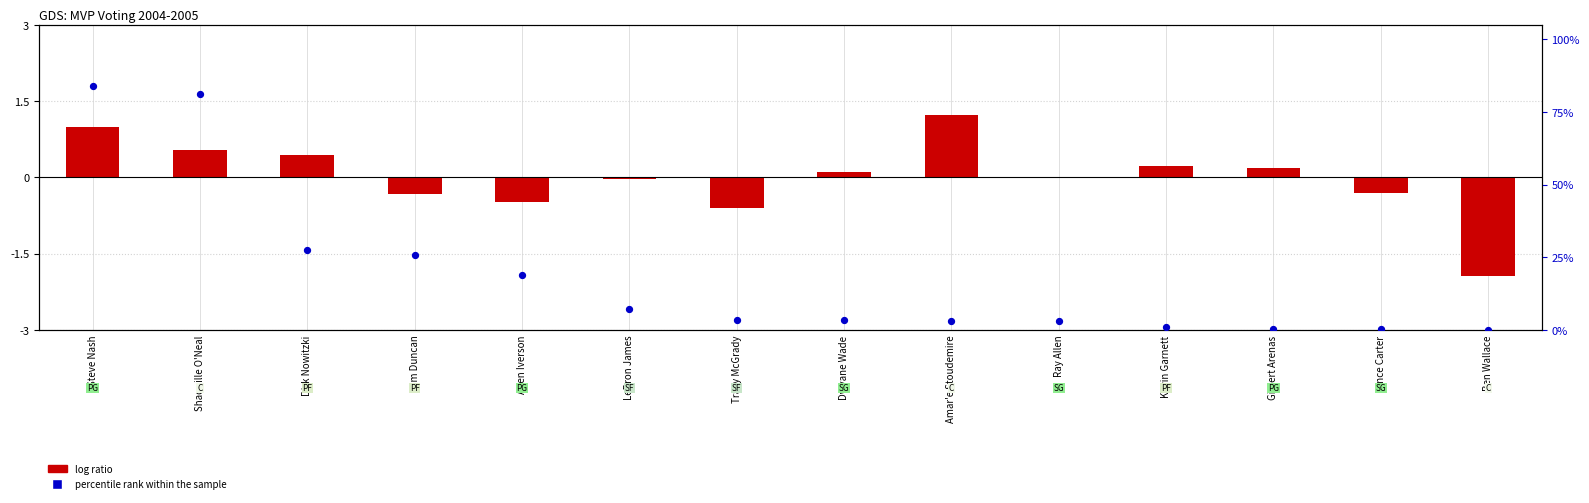

What are all the series names shown in the legend?

log ratio, percentile rank within the sample